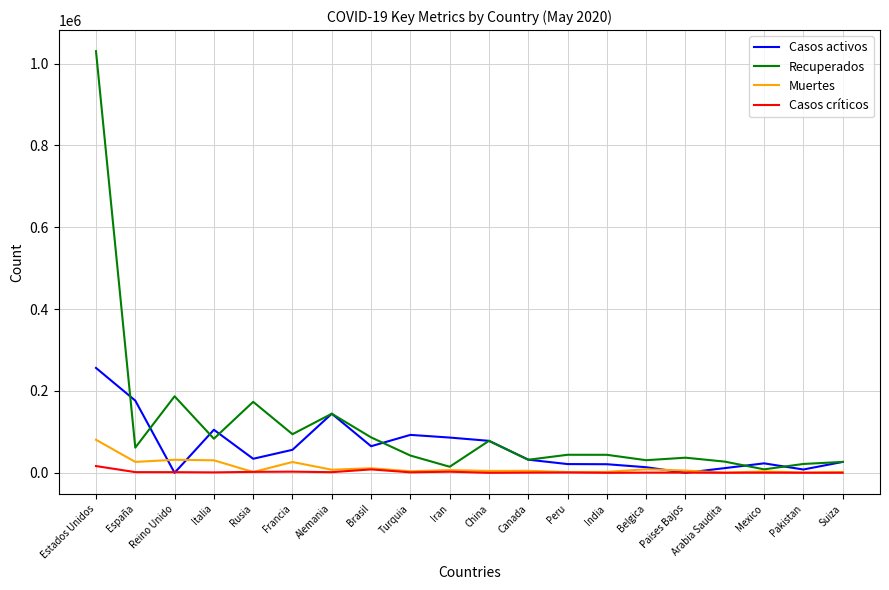

What is the total value across all series at España?

266313